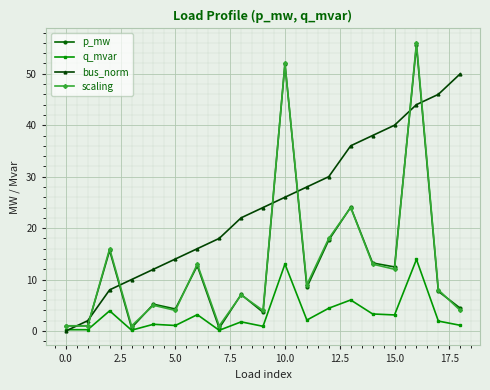

True or false: scaling has more than 1 interior local peaks.

True